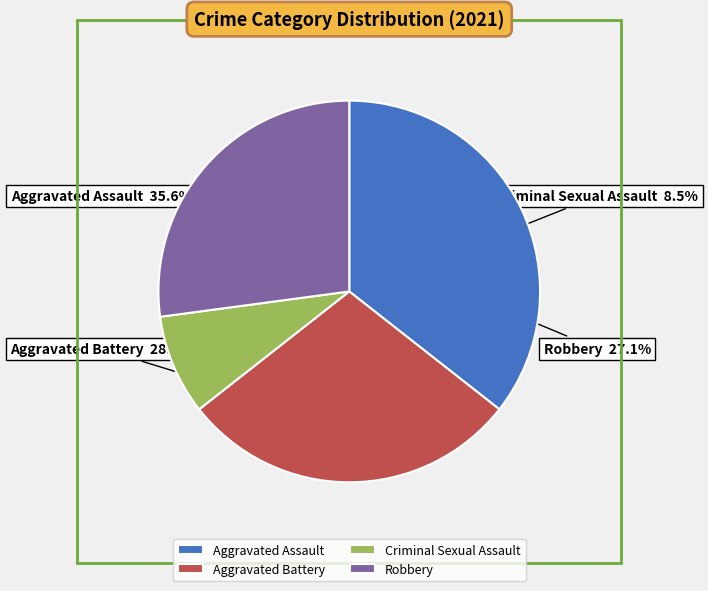

How many segments does this pie chart have?

4